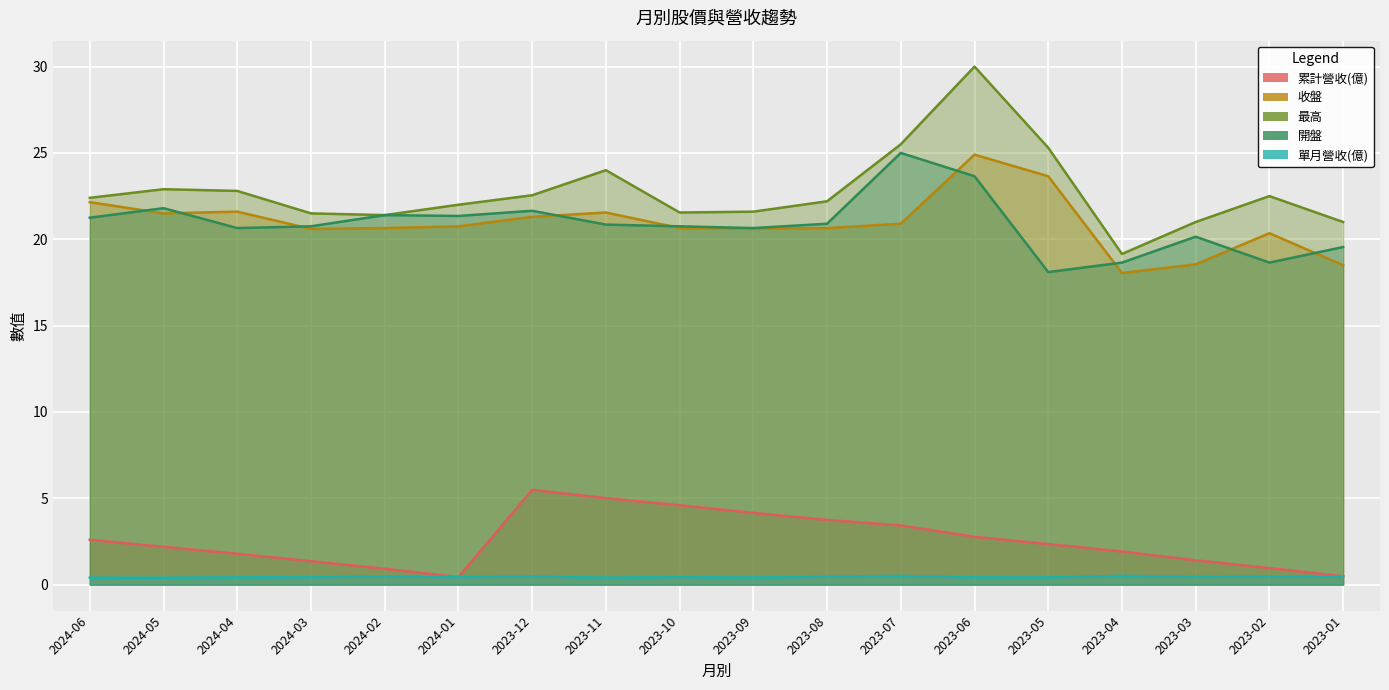

Is the value of 累計營收(億) at 2024-03 greater than the value of 單月營收(億) at 2023-09?

Yes